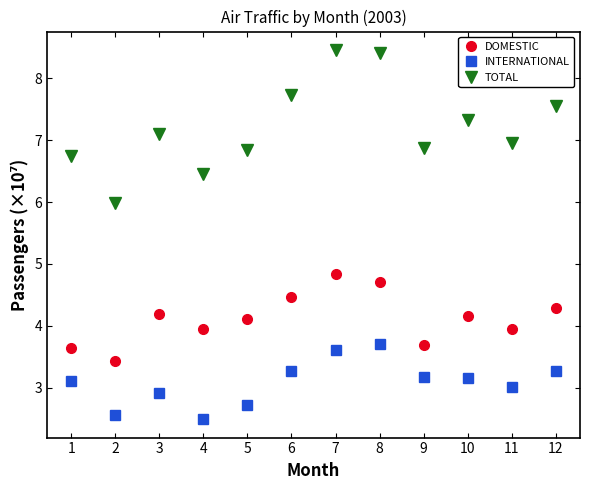

What is the average value of the TOTAL series?

7.2